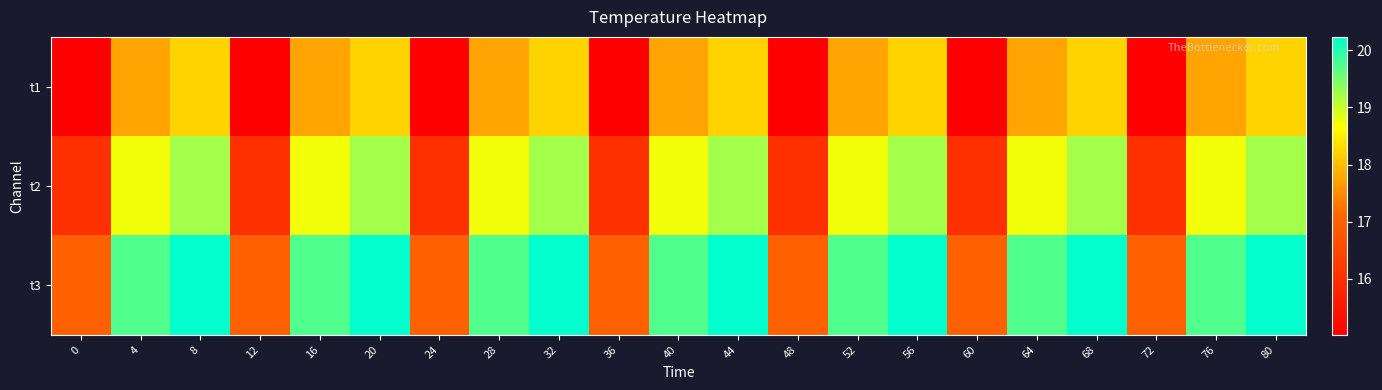

At 72, list the series in order from largest to smallest.

t3, t2, t1